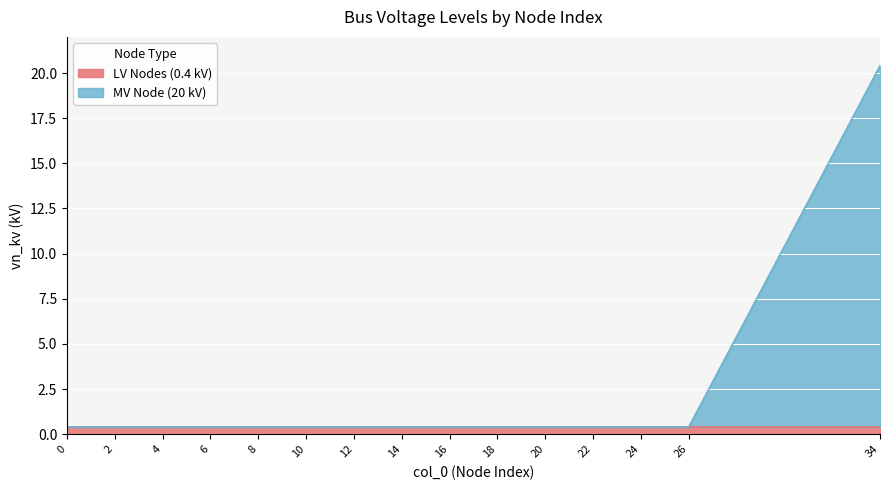

True or false: the data shows 0.6 at 24.

False